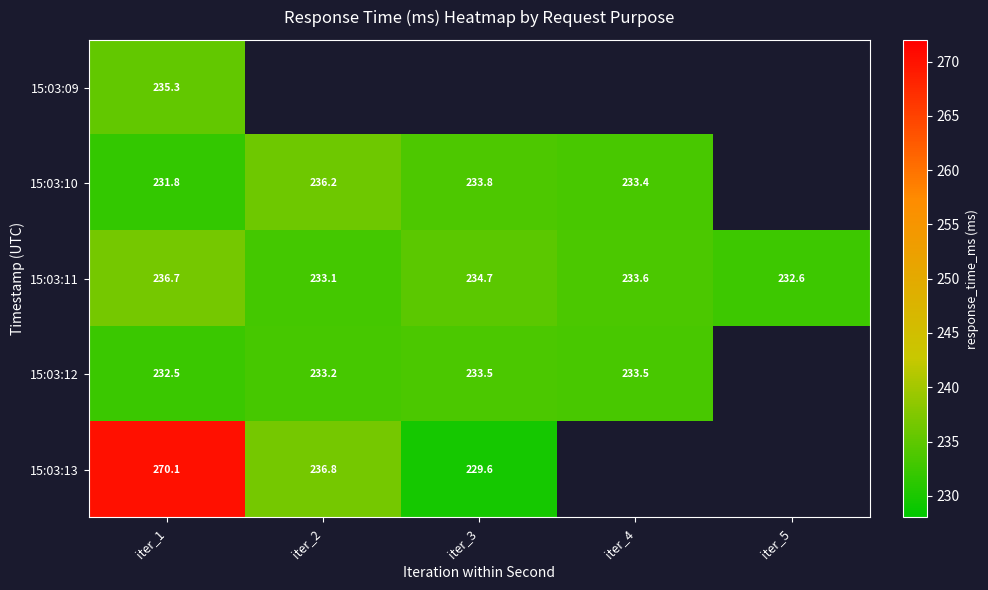

What is the difference between the maximum and minimum values in the 15:03:13 series?

40.6